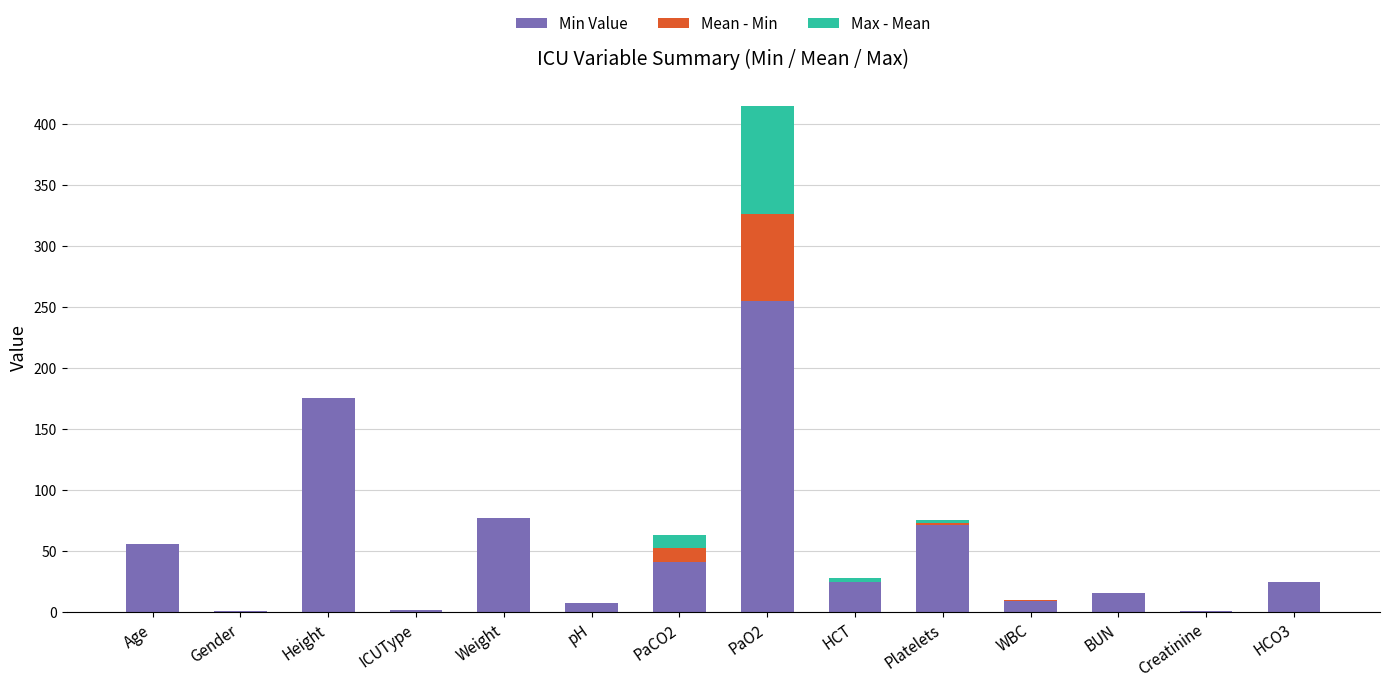

What is the maximum value for Min Value?

255.0